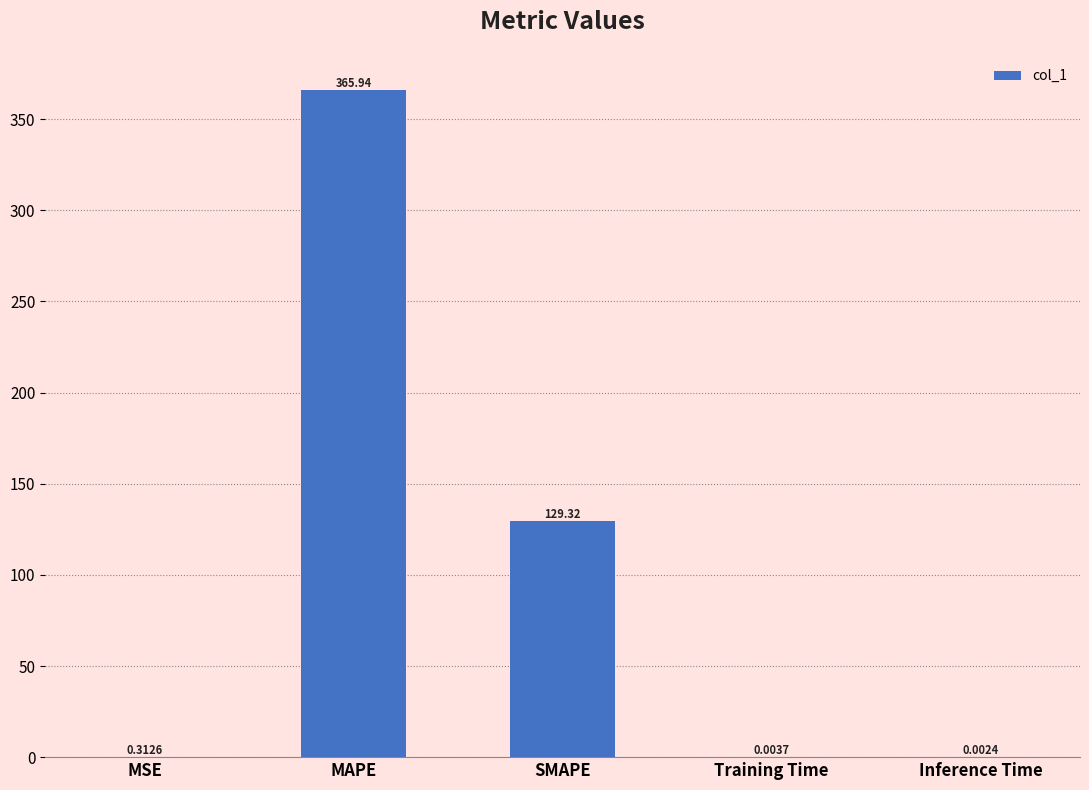

Between MAPE and MSE, which is larger?

MAPE